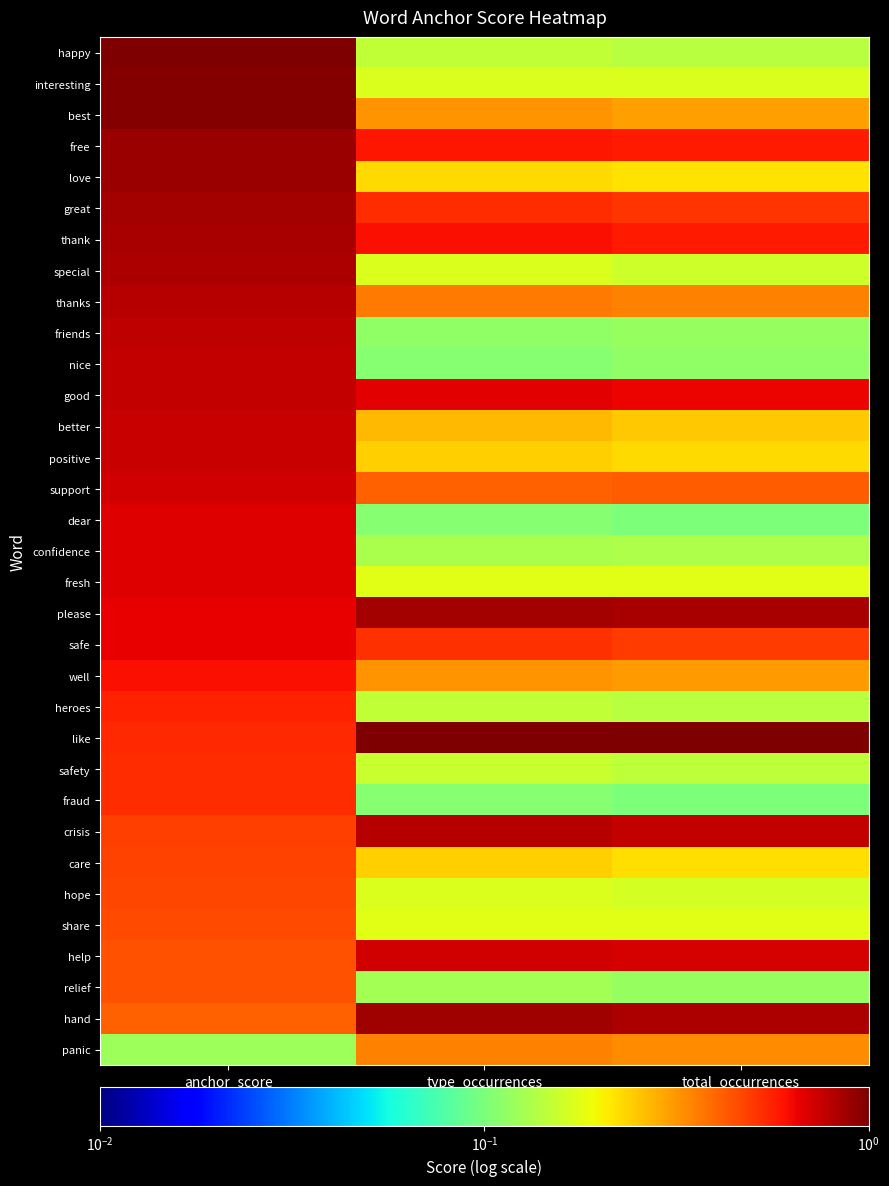

What is the spread (max minus min) of values at total_occurrences?

0.9